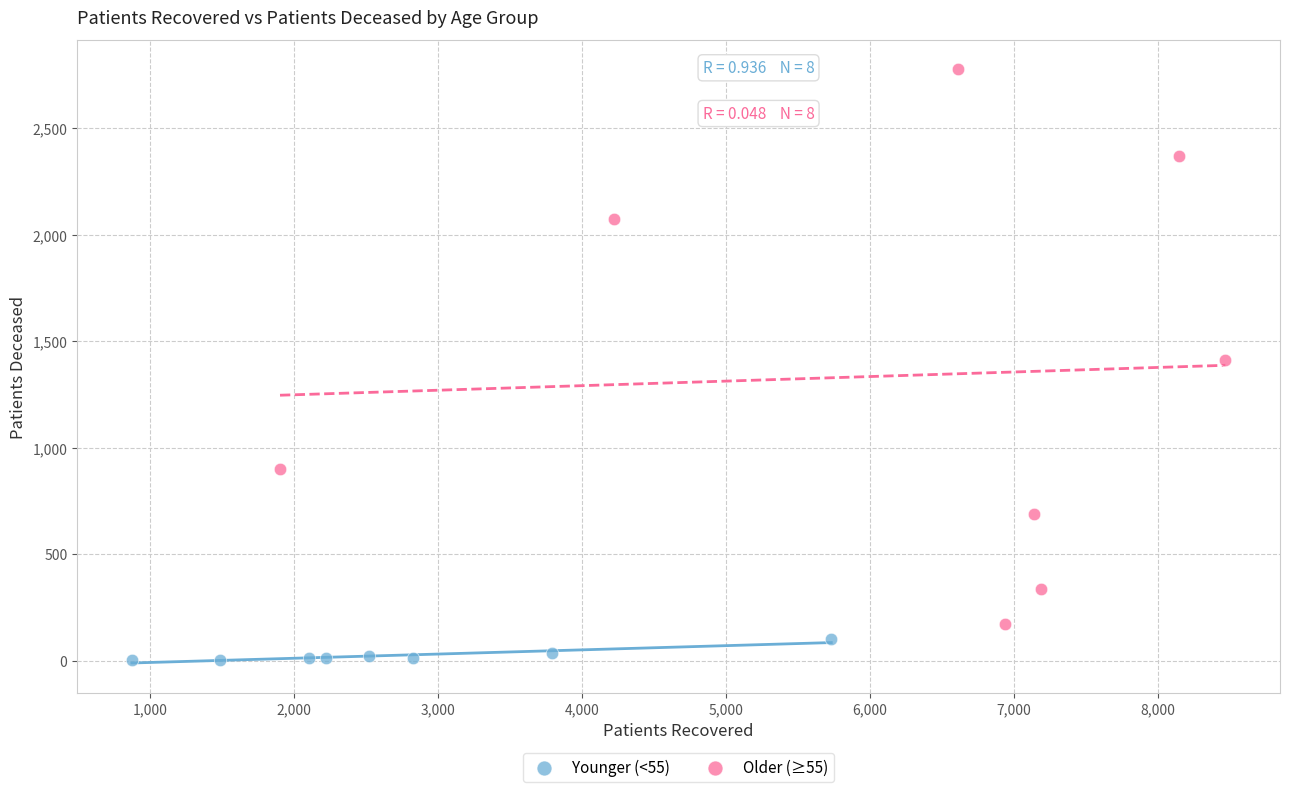

Which series contains the highest Y value?

Older (≥55)